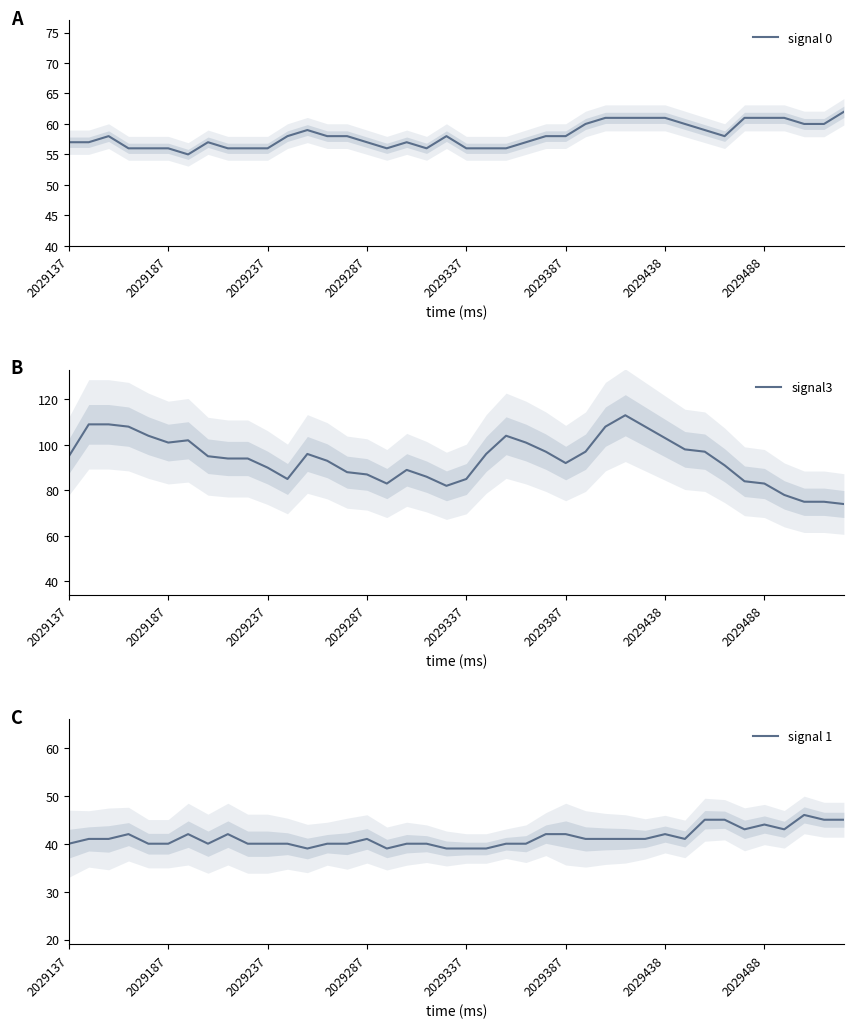

What is the maximum value for signal3?

113